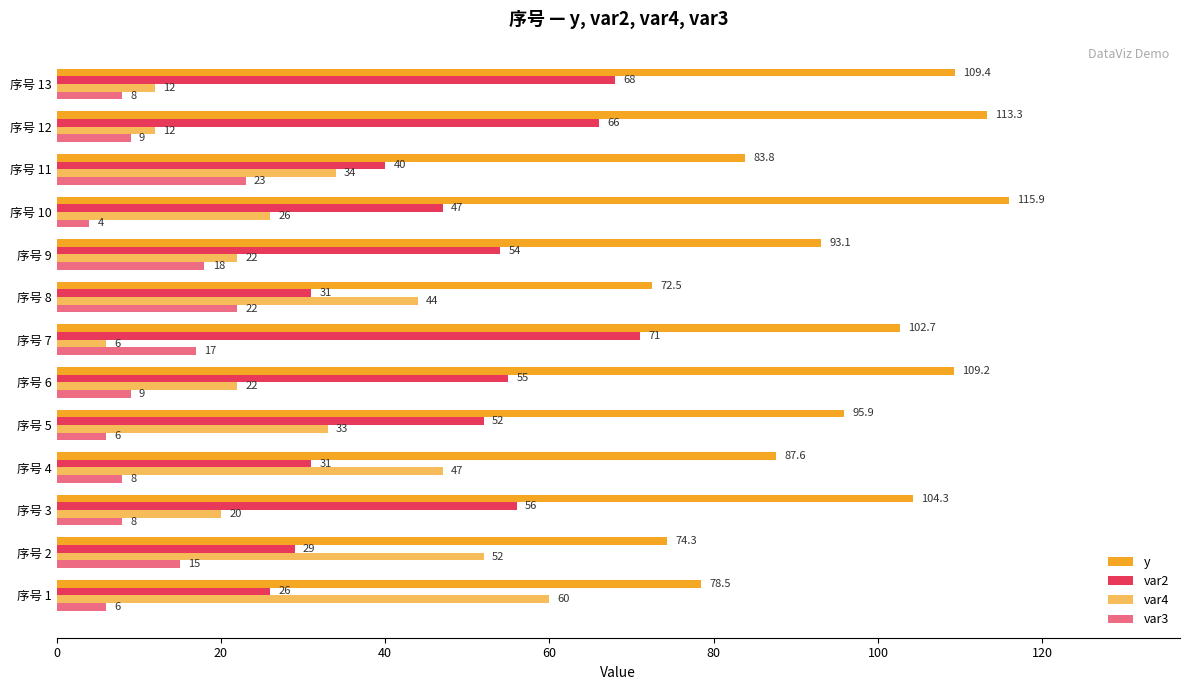

How many values in the var2 series are below 52?

6